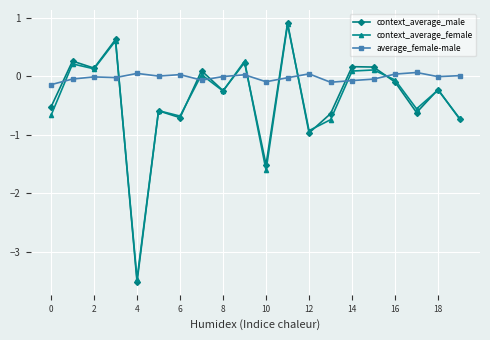

How many lines are shown in the chart?

3